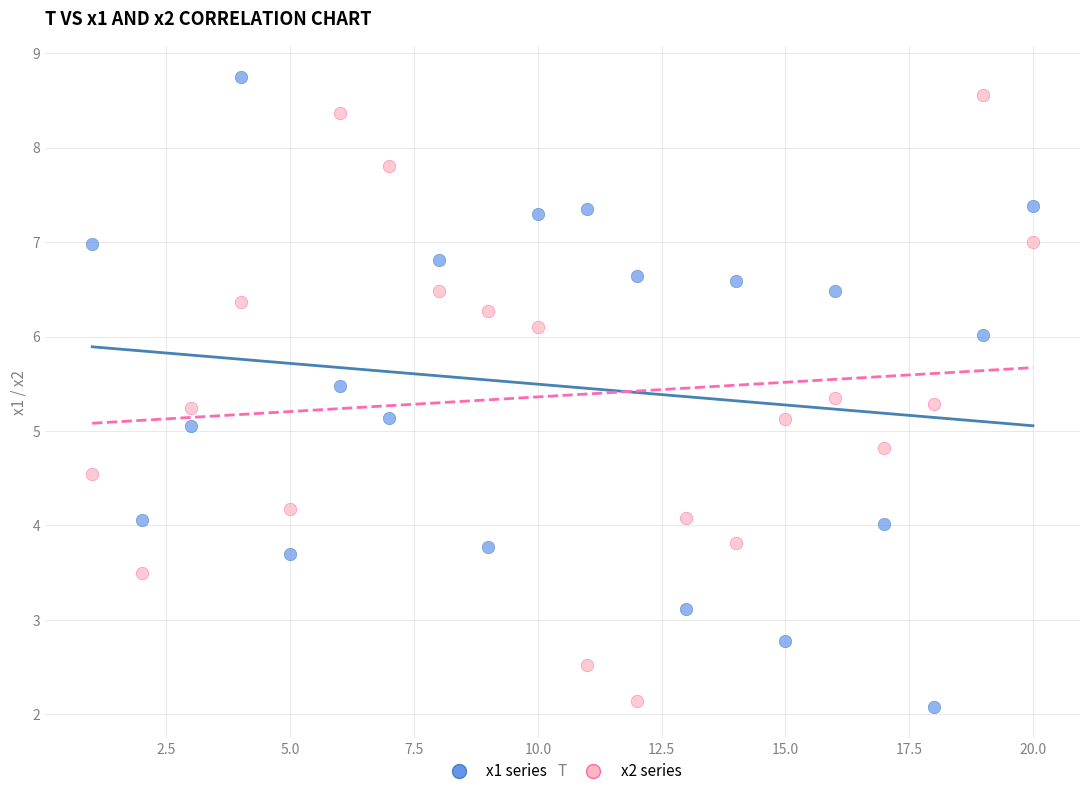

What is the X range (max minus min) for the scatter plot?

19.0